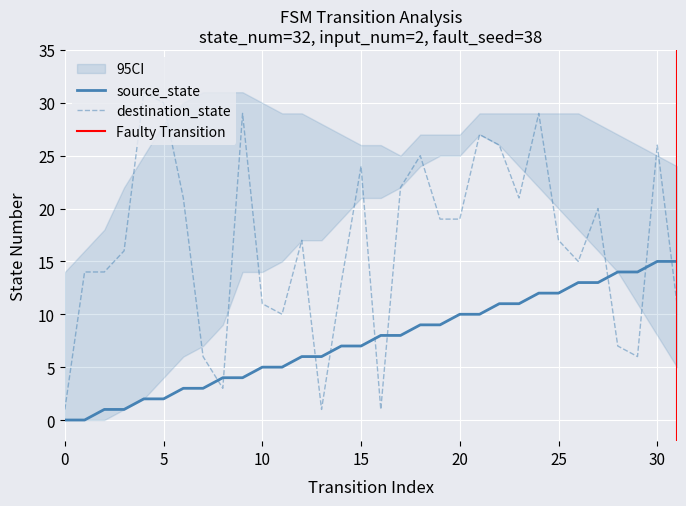

What is the difference between the destination_state values at 24 and 17?

7